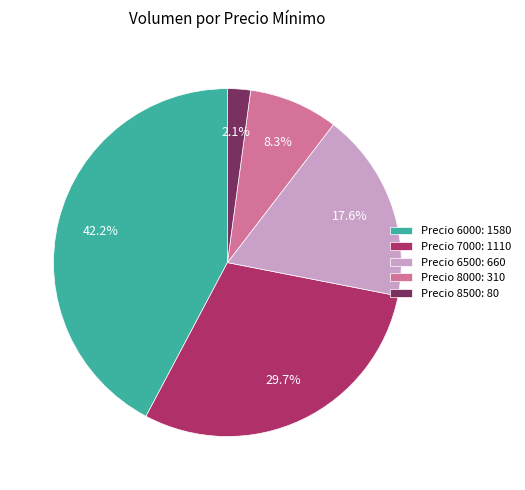

Rank the categories by value from highest to lowest.

Precio 6000: 1580, Precio 7000: 1110, Precio 6500: 660, Precio 8000: 310, Precio 8500: 80